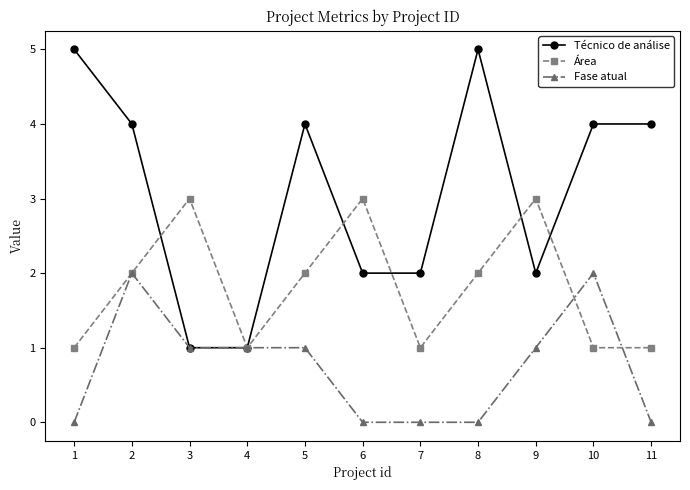

The value of Fase atual at 5 is 0. True or false?

False